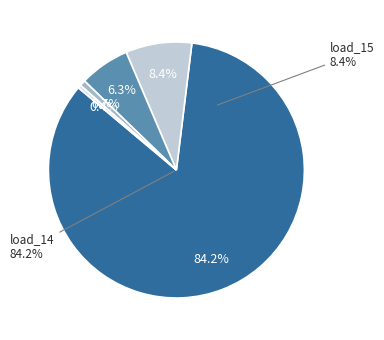

What percentage is the LV_3953-14_1_2_load_19 slice, to the nearest percent?

1%